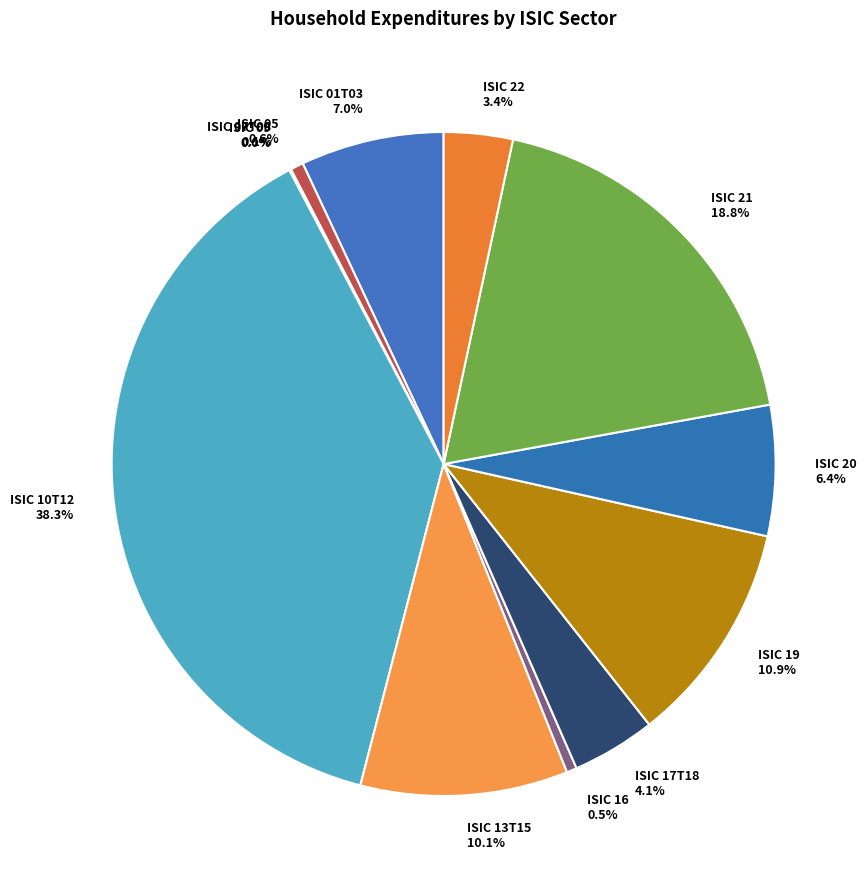

True or false: ISIC 21 accounts for 32% of the total.

False